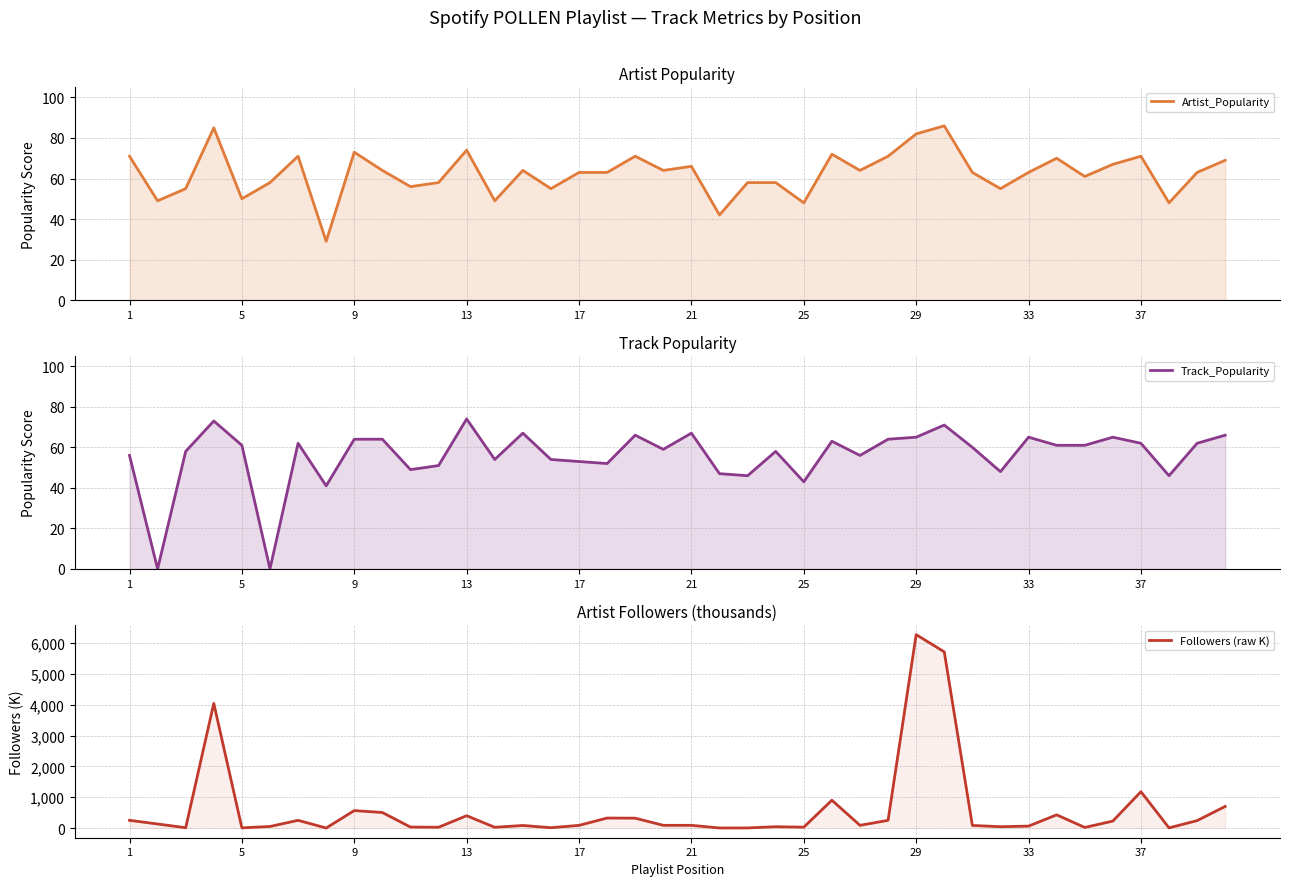

How many data points in Artist_Popularity are above 63?

19